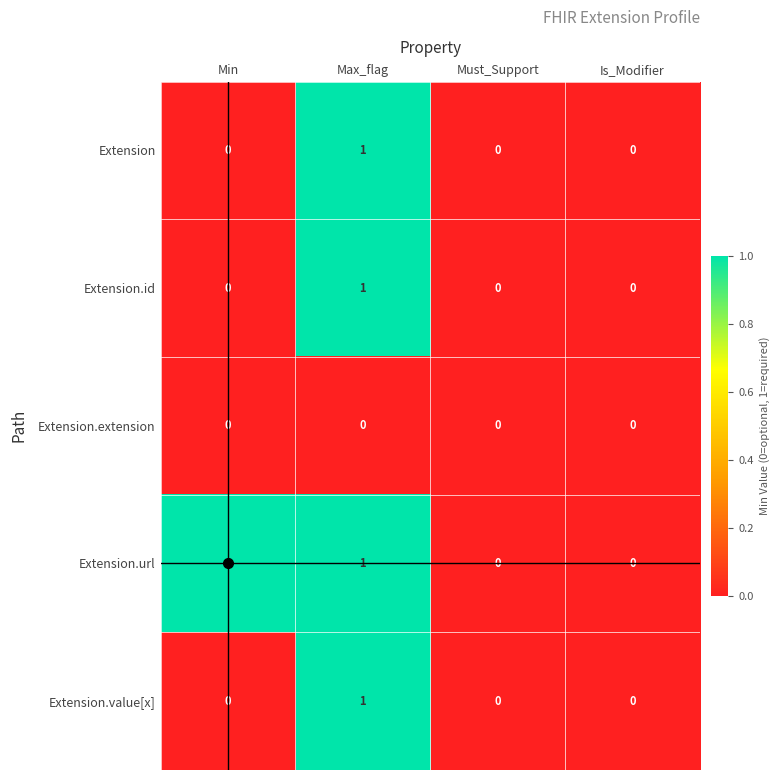

What is the difference between the highest and lowest values at Max_flag?

1